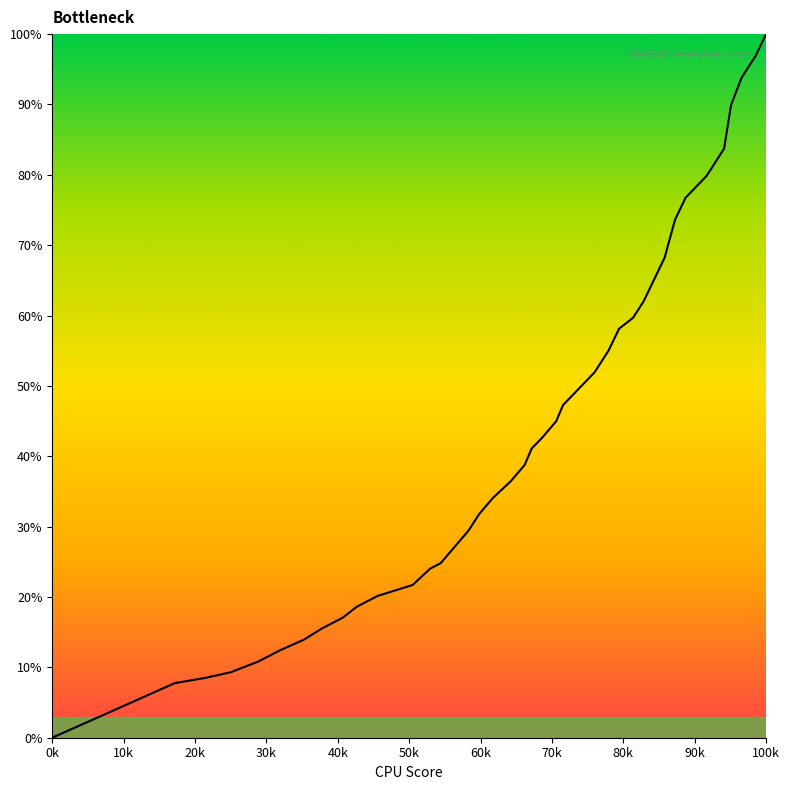

How many categories are shown in the chart?

40